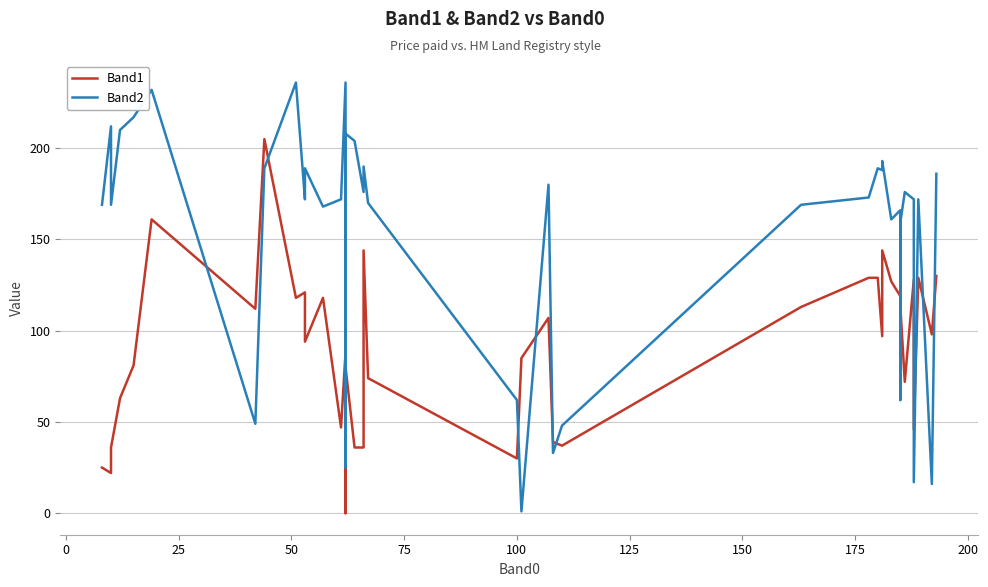

How many data points in Band1 are above 97?

19